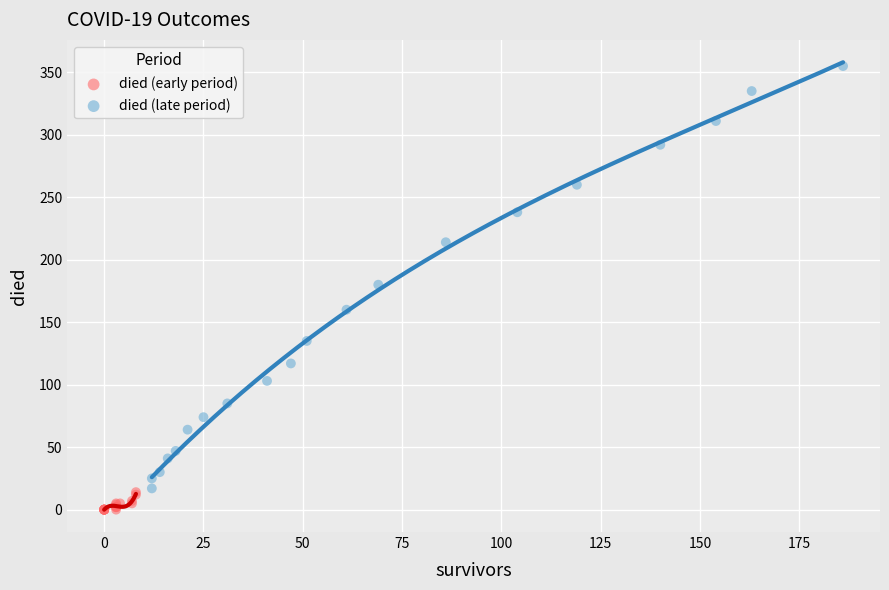

Which series reaches the minimum Y coordinate?

died (early period)